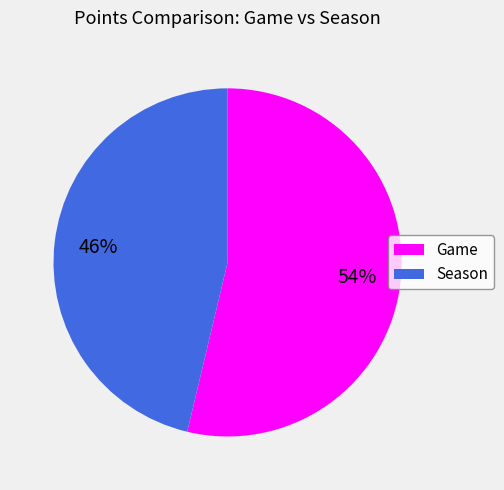

Is there any slice that represents more than half of the pie?

Yes